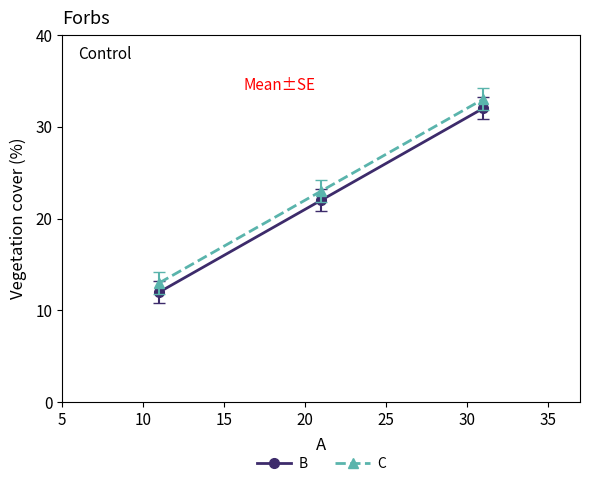

What is the value of the B point at the 2nd from the left?

22